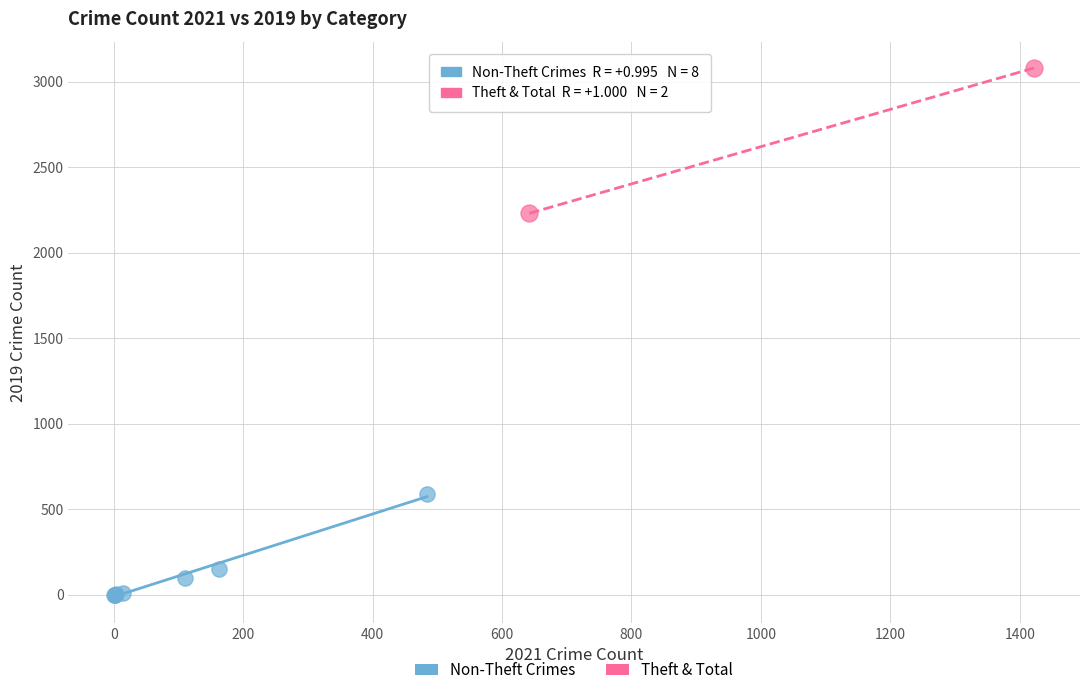

What are all the series names shown in the legend?

Non-Theft Crimes, Theft & Total